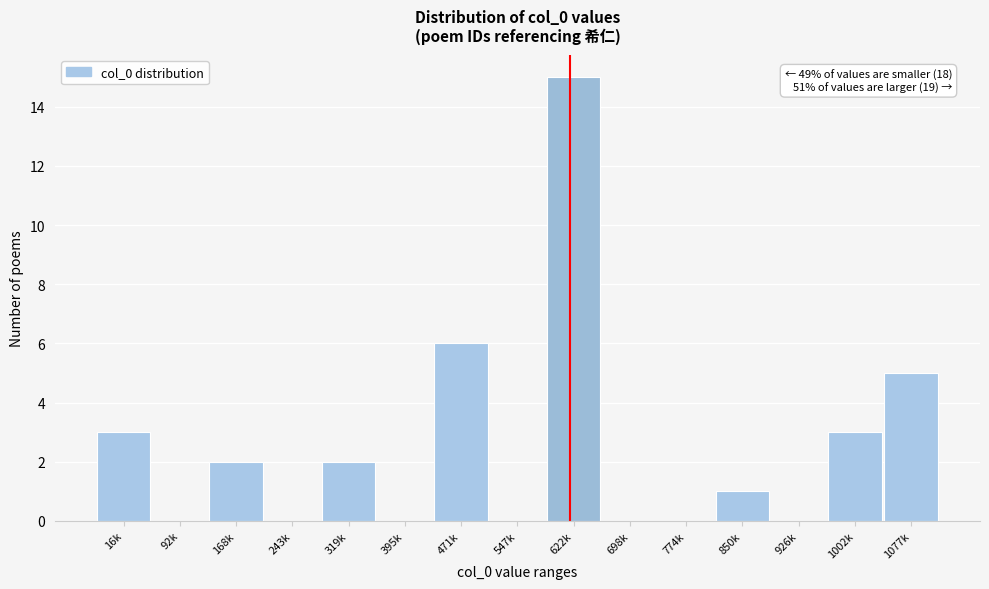

Reading left to right, transcribe all the data shown in this chart.

16k=3	92k=0	168k=2	243k=0	319k=2	395k=0	471k=6	547k=0	622k=15	698k=0	774k=0	850k=1	926k=0	1002k=3	1077k=5